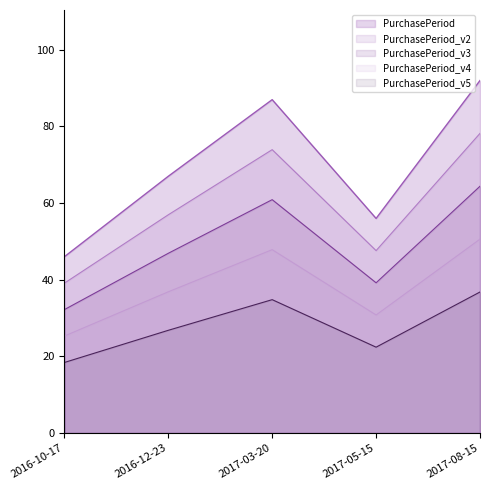

What is the difference between the second highest and second lowest values in the PurchasePeriod_v3 series?

21.7